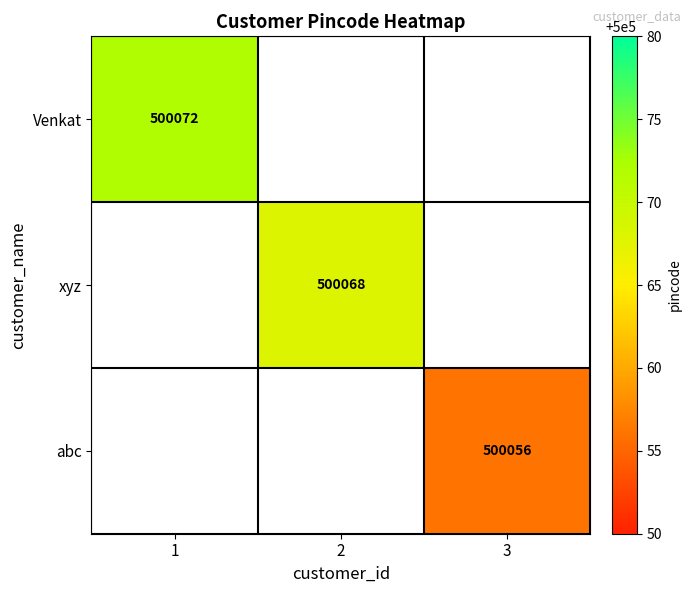

At how many categories does at least one series exceed 500070?

1